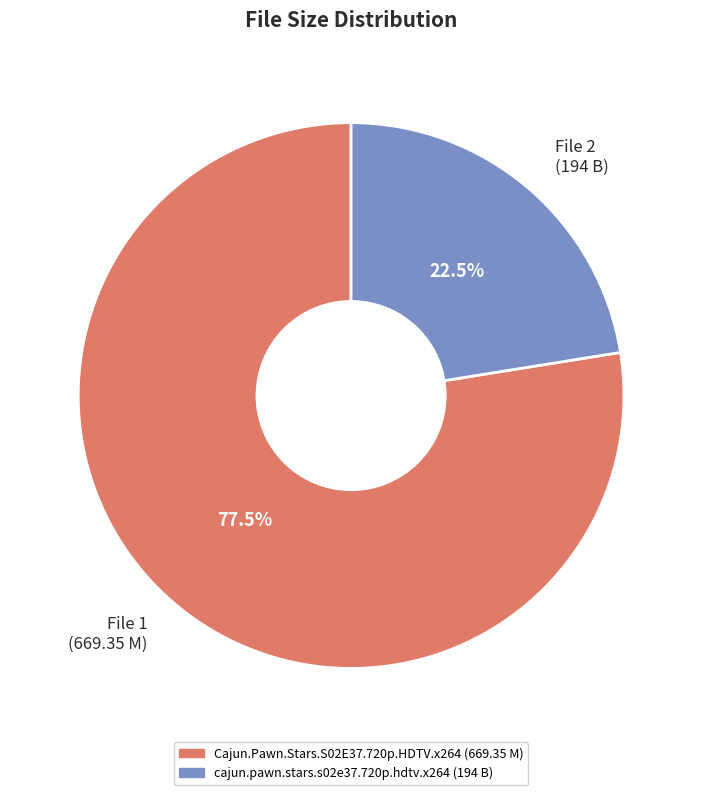

To the nearest percent, what is the average slice percentage?

50%